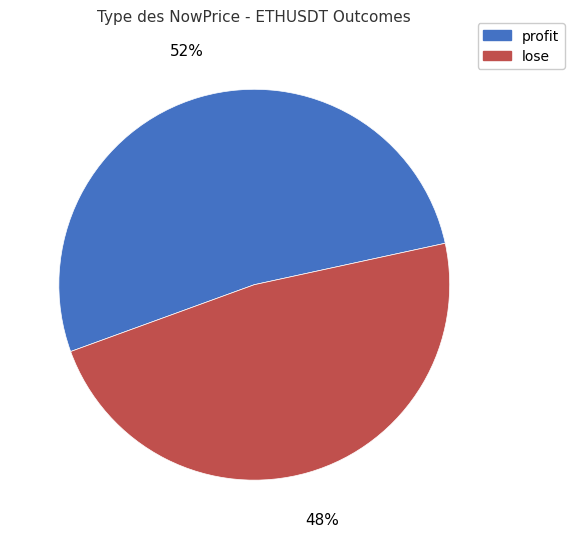

Which has a higher value, lose or profit?

profit